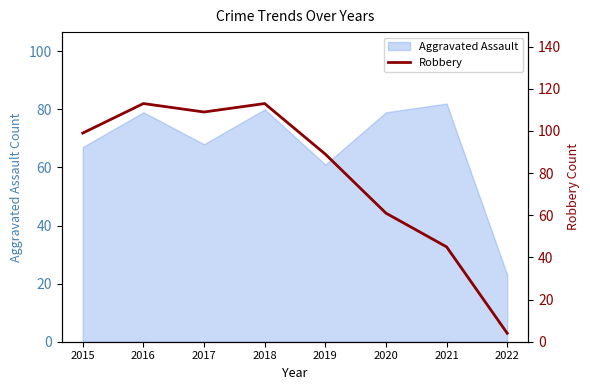

The value of Aggravated Assault at 2018 is 80. True or false?

True